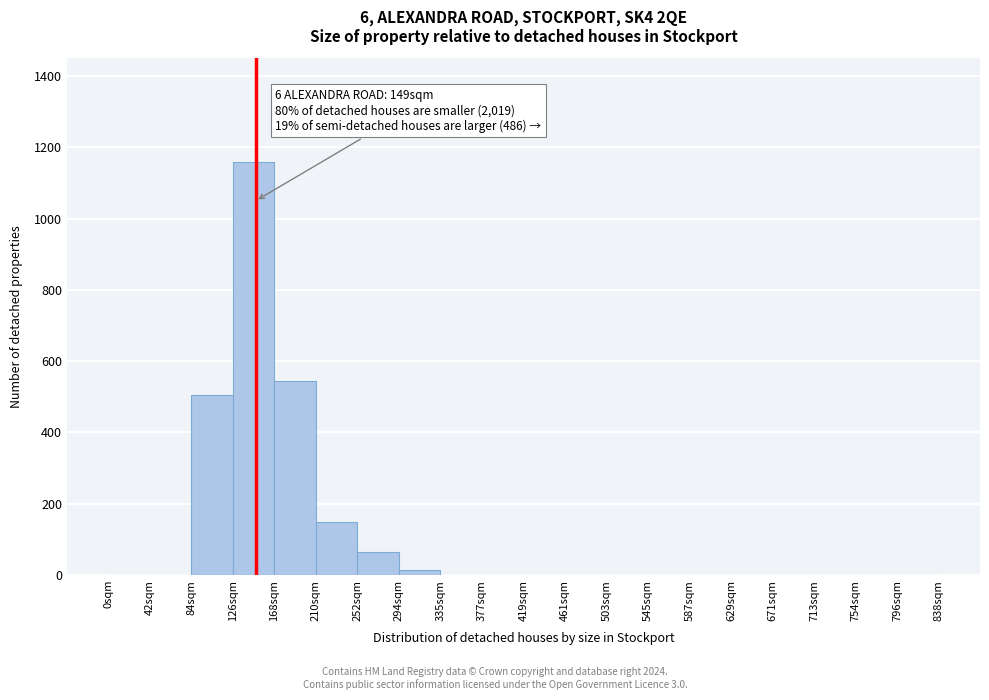

Which range on the x-axis has the tallest bar?

126 to 168